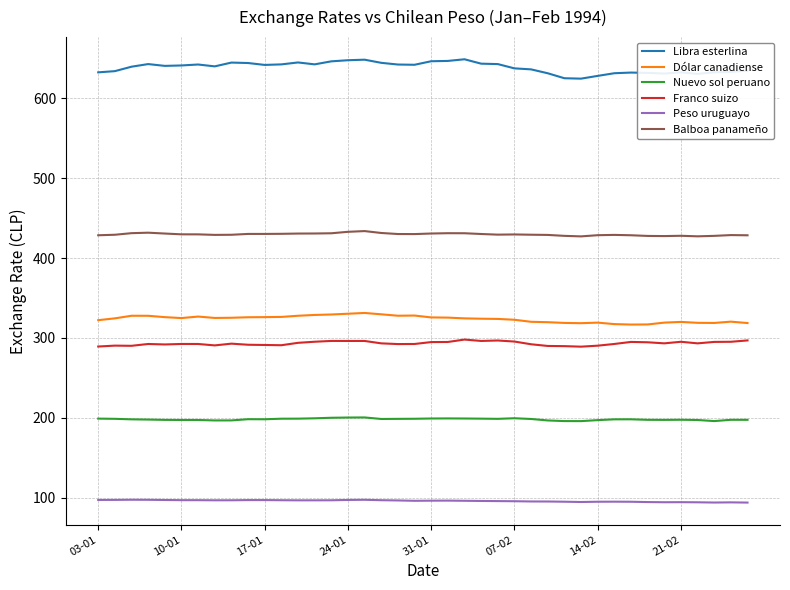

Which series has the widest spread of values?

Libra esterlina